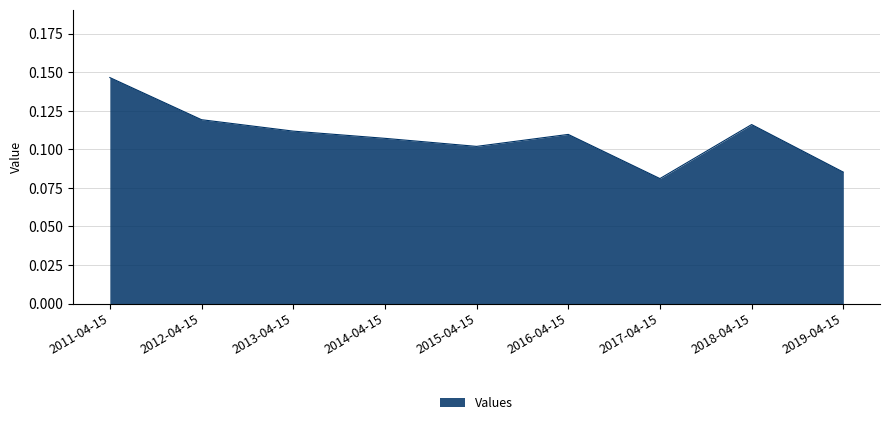

How many interior local valleys (lower than both neighbors) does the data have?

2